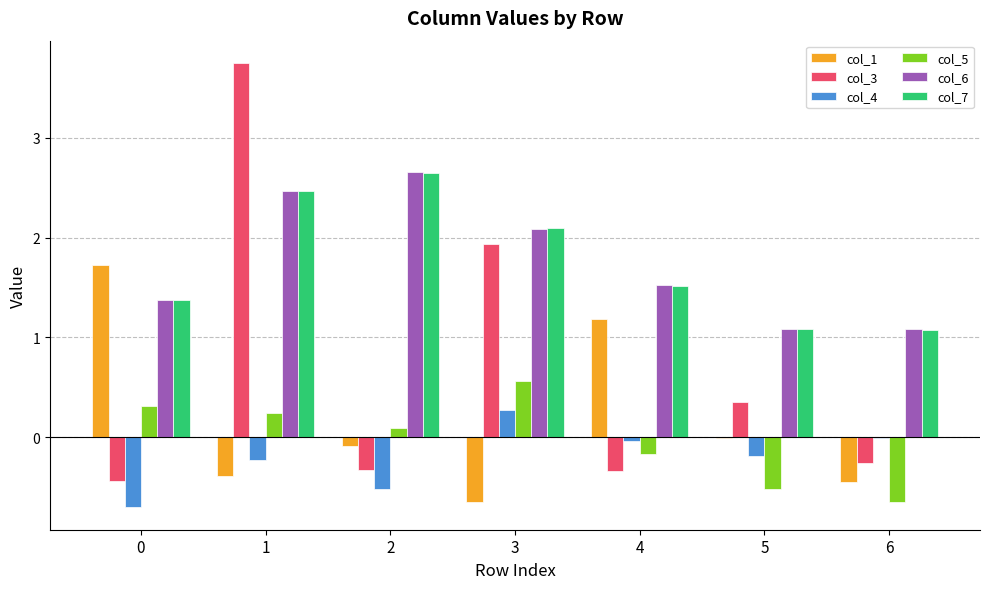

What is the sum of all col_7 values?

12.3